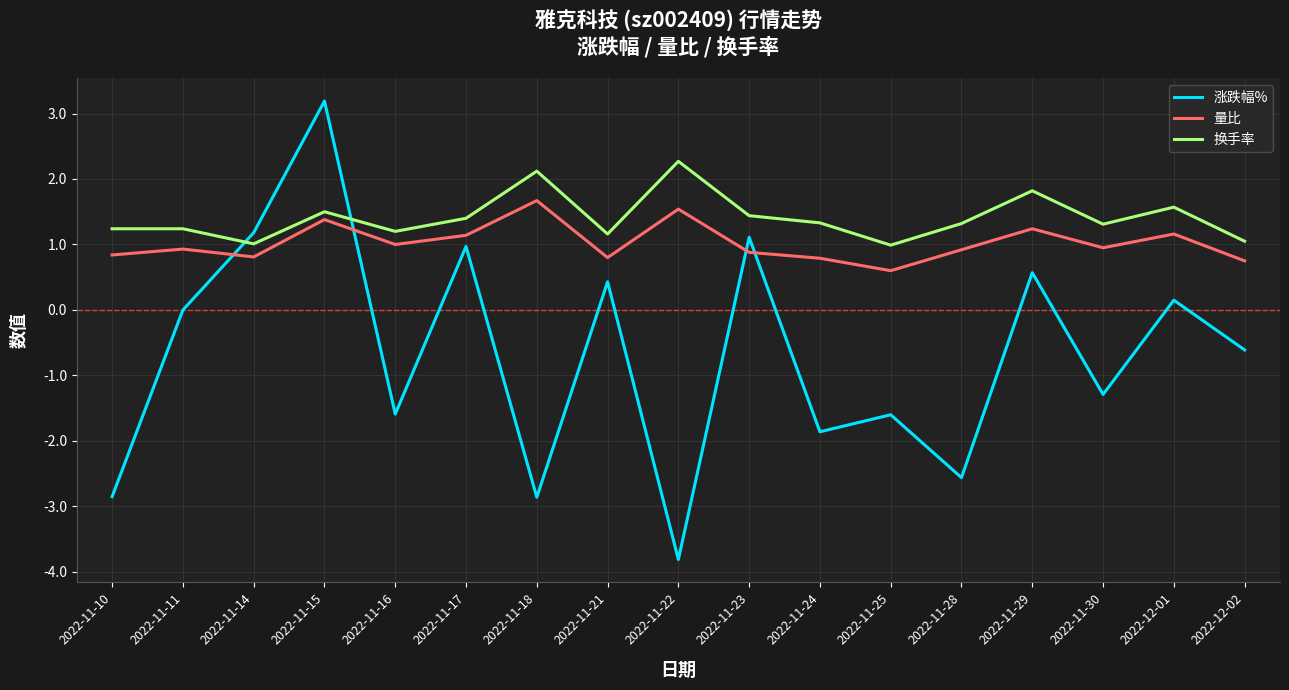

How many series are shown in this chart?

3